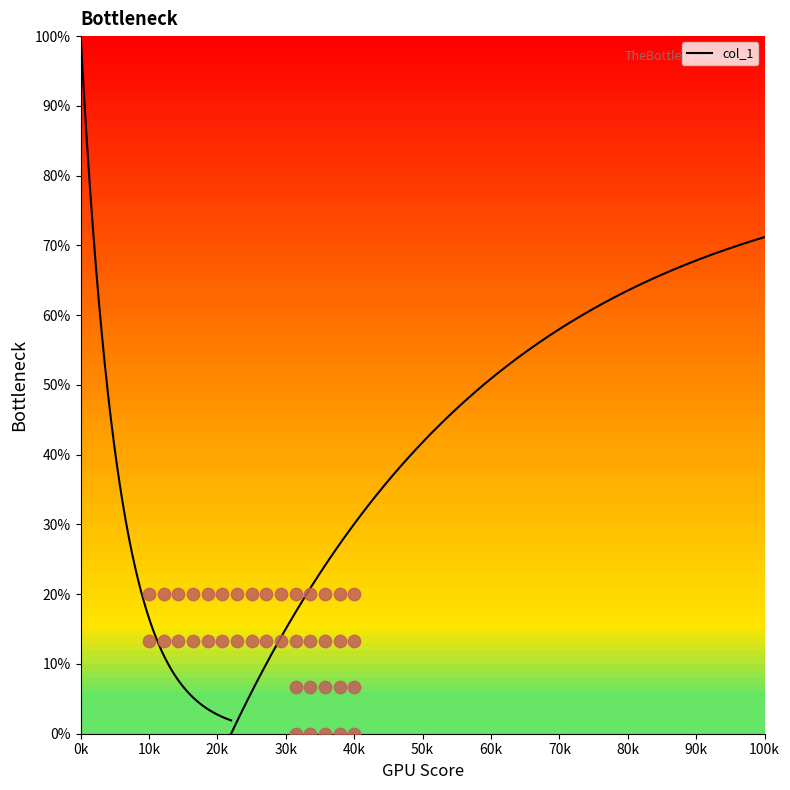

Which has a higher value, 84 or 84?

84